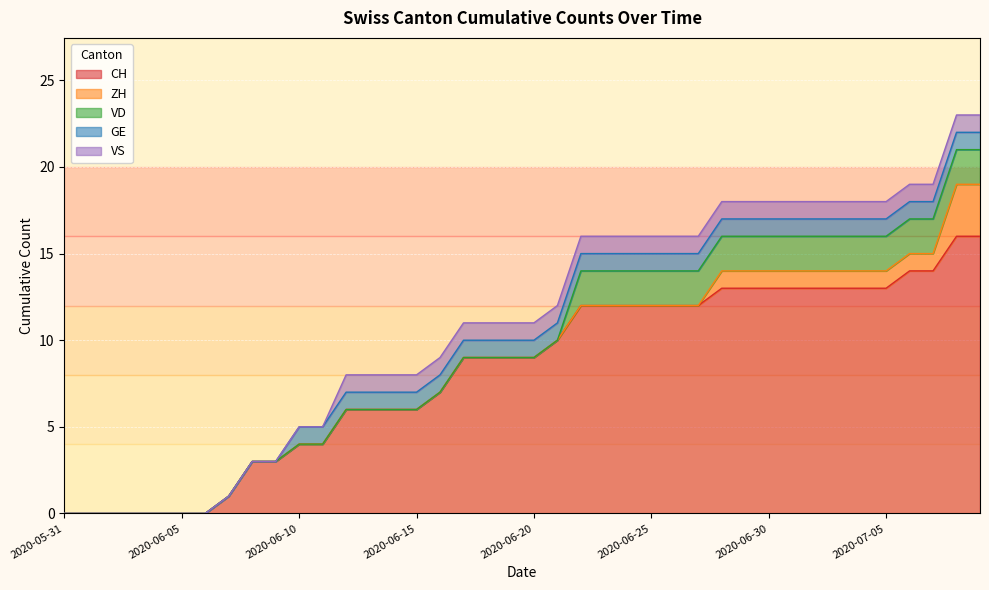

Reading right to left, transcribe all the data shown in this chart.

CH: 2020-07-09=16	2020-07-08=16	2020-07-07=14	2020-07-06=14	2020-07-05=13	2020-07-04=13	2020-07-03=13	2020-07-02=13	2020-07-01=13	2020-06-30=13	2020-06-29=13	2020-06-28=13	2020-06-27=12	2020-06-26=12	2020-06-25=12	2020-06-24=12	2020-06-23=12	2020-06-22=12	2020-06-21=10	2020-06-20=9	2020-06-19=9	2020-06-18=9	2020-06-17=9	2020-06-16=7	2020-06-15=6	2020-06-14=6	2020-06-13=6	2020-06-12=6	2020-06-11=4	2020-06-10=4	2020-06-09=3	2020-06-08=3	2020-06-07=1	2020-06-06=0	2020-06-05=0	2020-06-04=0	2020-06-03=0	2020-06-02=0	2020-06-01=0	2020-05-31=0
ZH: 2020-07-09=3	2020-07-08=3	2020-07-07=1	2020-07-06=1	2020-07-05=1	2020-07-04=1	2020-07-03=1	2020-07-02=1	2020-07-01=1	2020-06-30=1	2020-06-29=1	2020-06-28=1	2020-06-27=0	2020-06-26=0	2020-06-25=0	2020-06-24=0	2020-06-23=0	2020-06-22=0	2020-06-21=0	2020-06-20=0	2020-06-19=0	2020-06-18=0	2020-06-17=0	2020-06-16=0	2020-06-15=0	2020-06-14=0	2020-06-13=0	2020-06-12=0	2020-06-11=0	2020-06-10=0	2020-06-09=0	2020-06-08=0	2020-06-07=0	2020-06-06=0	2020-06-05=0	2020-06-04=0	2020-06-03=0	2020-06-02=0	2020-06-01=0	2020-05-31=0
VD: 2020-07-09=2	2020-07-08=2	2020-07-07=2	2020-07-06=2	2020-07-05=2	2020-07-04=2	2020-07-03=2	2020-07-02=2	2020-07-01=2	2020-06-30=2	2020-06-29=2	2020-06-28=2	2020-06-27=2	2020-06-26=2	2020-06-25=2	2020-06-24=2	2020-06-23=2	2020-06-22=2	2020-06-21=0	2020-06-20=0	2020-06-19=0	2020-06-18=0	2020-06-17=0	2020-06-16=0	2020-06-15=0	2020-06-14=0	2020-06-13=0	2020-06-12=0	2020-06-11=0	2020-06-10=0	2020-06-09=0	2020-06-08=0	2020-06-07=0	2020-06-06=0	2020-06-05=0	2020-06-04=0	2020-06-03=0	2020-06-02=0	2020-06-01=0	2020-05-31=0
GE: 2020-07-09=1	2020-07-08=1	2020-07-07=1	2020-07-06=1	2020-07-05=1	2020-07-04=1	2020-07-03=1	2020-07-02=1	2020-07-01=1	2020-06-30=1	2020-06-29=1	2020-06-28=1	2020-06-27=1	2020-06-26=1	2020-06-25=1	2020-06-24=1	2020-06-23=1	2020-06-22=1	2020-06-21=1	2020-06-20=1	2020-06-19=1	2020-06-18=1	2020-06-17=1	2020-06-16=1	2020-06-15=1	2020-06-14=1	2020-06-13=1	2020-06-12=1	2020-06-11=1	2020-06-10=1	2020-06-09=0	2020-06-08=0	2020-06-07=0	2020-06-06=0	2020-06-05=0	2020-06-04=0	2020-06-03=0	2020-06-02=0	2020-06-01=0	2020-05-31=0
VS: 2020-07-09=1	2020-07-08=1	2020-07-07=1	2020-07-06=1	2020-07-05=1	2020-07-04=1	2020-07-03=1	2020-07-02=1	2020-07-01=1	2020-06-30=1	2020-06-29=1	2020-06-28=1	2020-06-27=1	2020-06-26=1	2020-06-25=1	2020-06-24=1	2020-06-23=1	2020-06-22=1	2020-06-21=1	2020-06-20=1	2020-06-19=1	2020-06-18=1	2020-06-17=1	2020-06-16=1	2020-06-15=1	2020-06-14=1	2020-06-13=1	2020-06-12=1	2020-06-11=0	2020-06-10=0	2020-06-09=0	2020-06-08=0	2020-06-07=0	2020-06-06=0	2020-06-05=0	2020-06-04=0	2020-06-03=0	2020-06-02=0	2020-06-01=0	2020-05-31=0